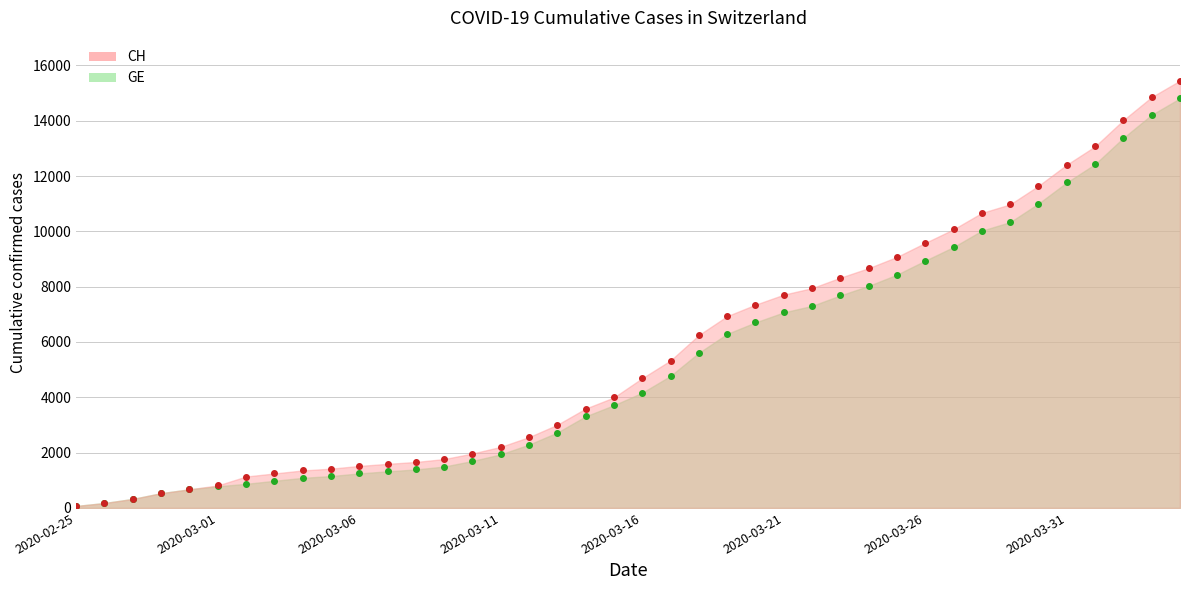

Read the CH value at 2020-03-31.

12410